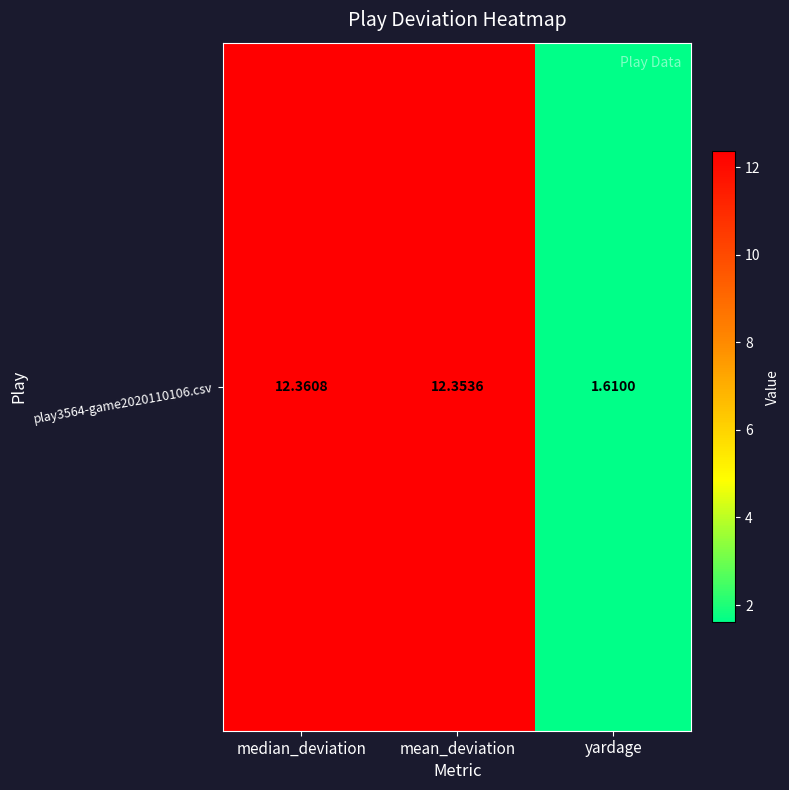

True or false: the data shows 1.6 at yardage.

True